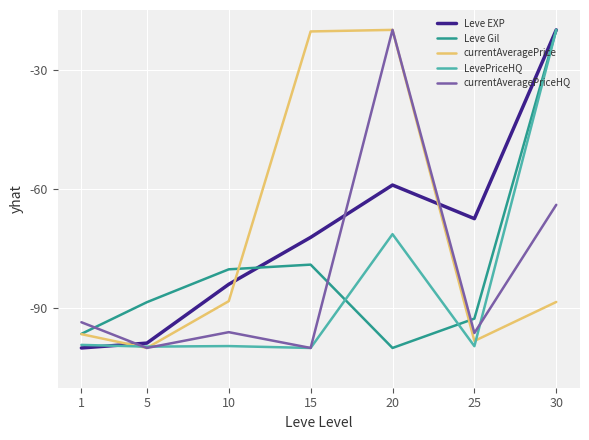

Where is the first local minimum for currentAveragePriceHQ?

5